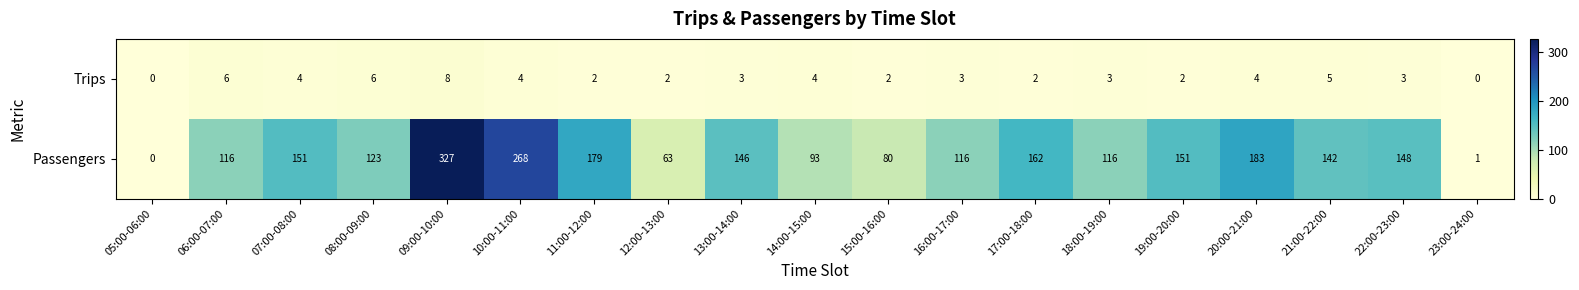

How many series are shown in this chart?

2